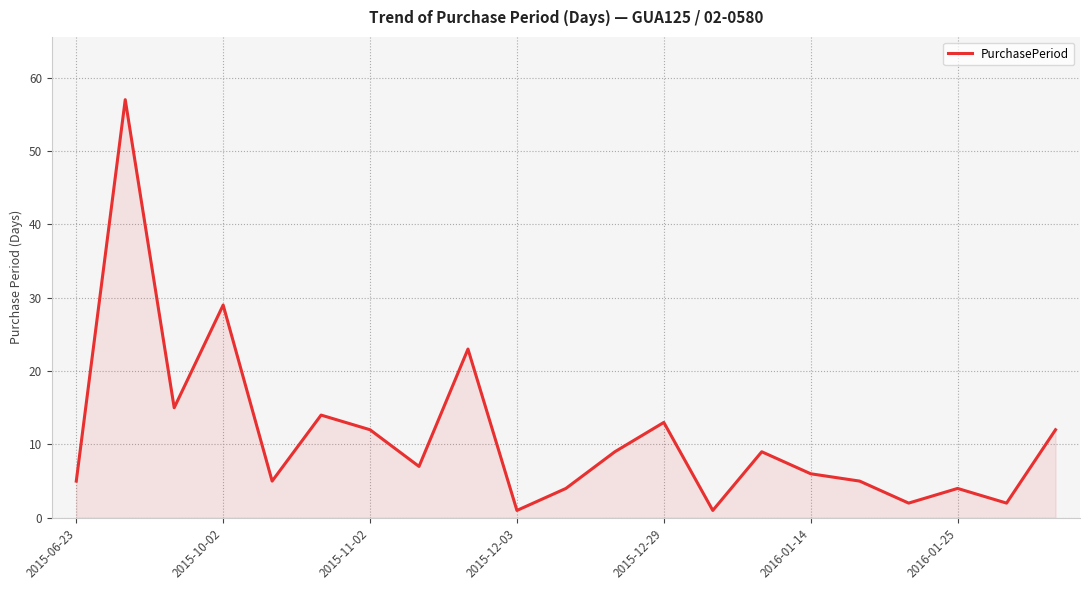

How many lines are shown in the chart?

1